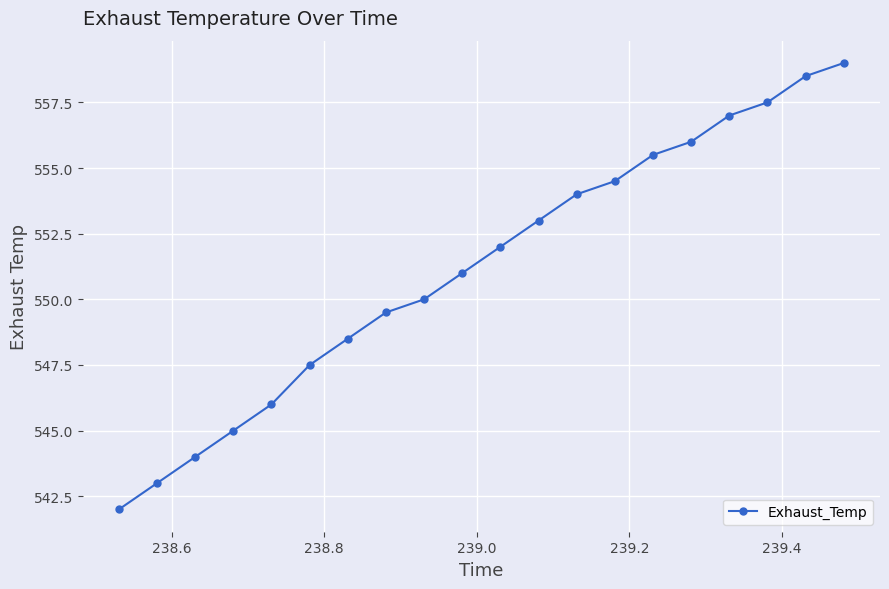

What is the greatest value displayed?

559.0